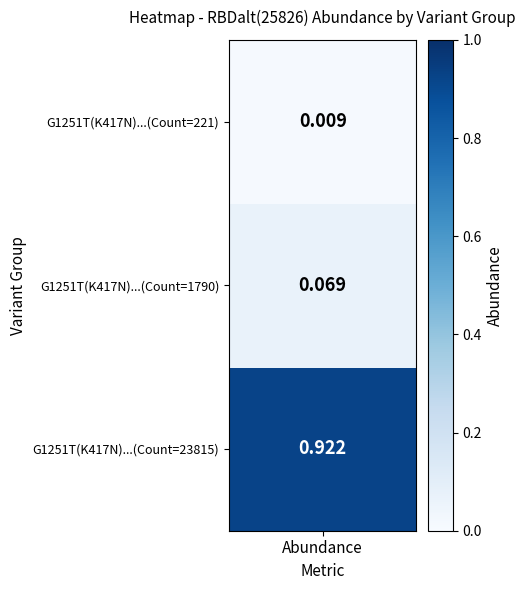

Rank the categories by value from lowest to highest.

Count=221, Count=1790, Count=23815